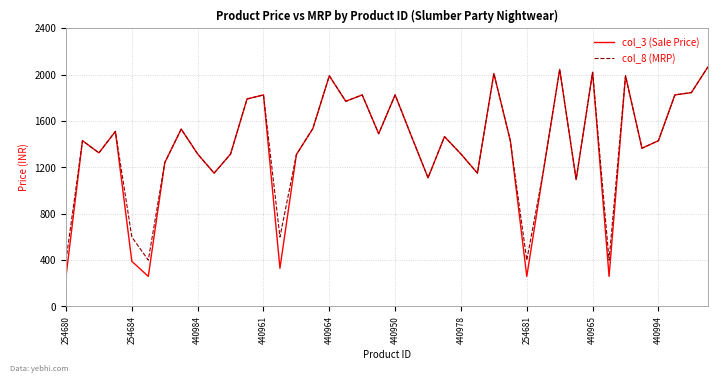

What is the maximum value shown in the chart?

2065